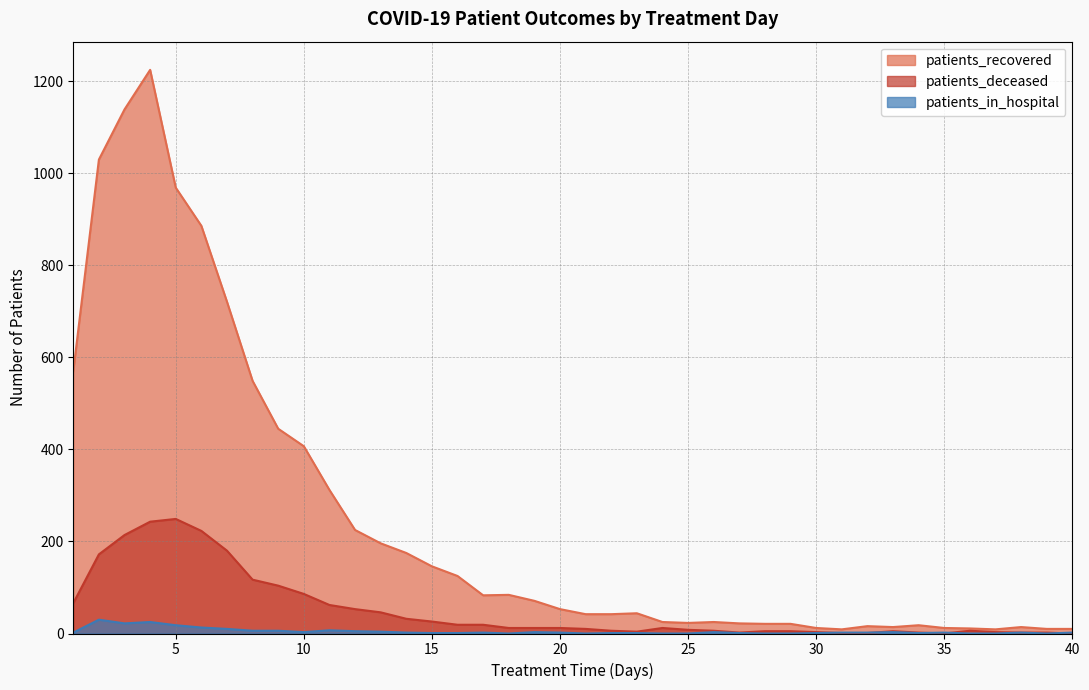

What is the sum of the patients_in_hospital values at 39 and 27?

1